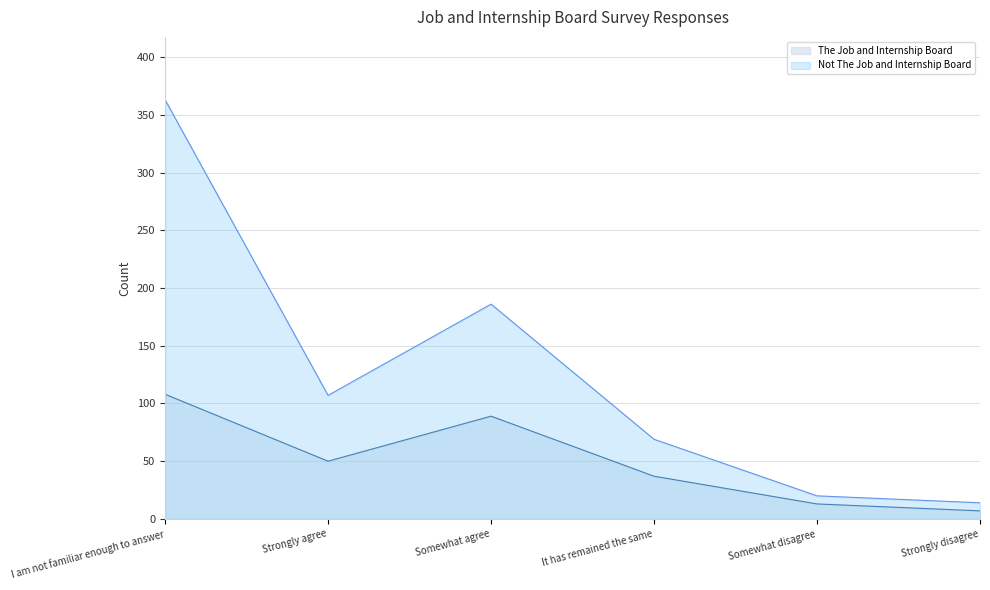

True or false: The Job and Internship Board and Not The Job and Internship Board cross at least once.

False